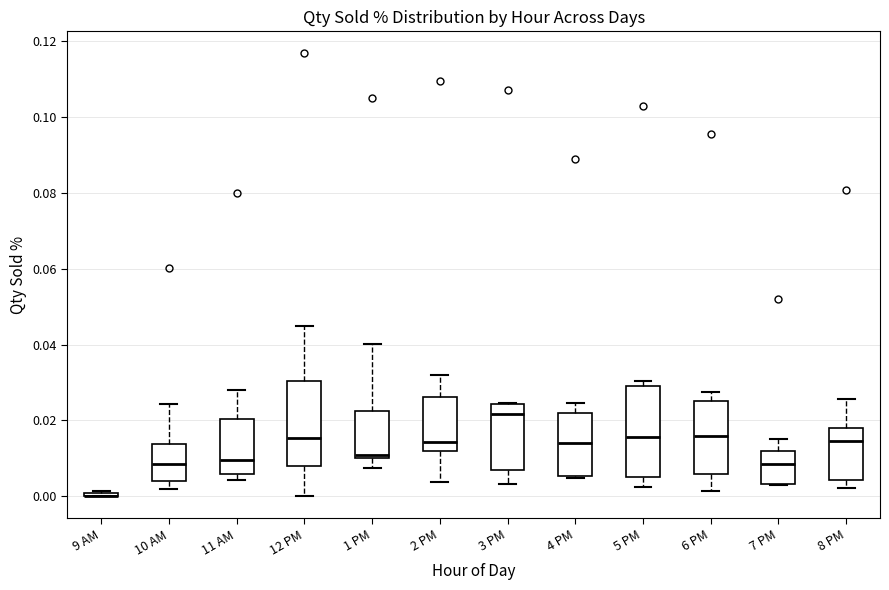

Reading left to right, read every box against the y-axis: the position of its median line, the range the box covers, and the ends of its whiskers. The values are not printed on the chart, so give them approximately, as read against the axis.

9 AM: box collapsed to a line at 0.000, whiskers 0.000 to 0.002
10 AM: median 0.008, box 0.004 to 0.014, whiskers 0.002 to 0.024
11 AM: median 0.010, box 0.006 to 0.020, whiskers 0.004 to 0.028
12 PM: median 0.016, box 0.008 to 0.030, whiskers 0.000 to 0.044
1 PM: median 0.010 (just above the box's lower edge), box 0.010 to 0.022, whiskers 0.008 to 0.040
2 PM: median 0.014, box 0.012 to 0.026, whiskers 0.004 to 0.032
3 PM: median 0.022, box 0.006 to 0.024, whiskers 0.004 to 0.024
4 PM: median 0.014, box 0.006 to 0.022, whiskers 0.004 to 0.024
5 PM: median 0.016, box 0.006 to 0.030, whiskers 0.002 to 0.030 (just above the box's upper edge)
6 PM: median 0.016, box 0.006 to 0.026, whiskers 0.002 to 0.028
7 PM: median 0.008, box 0.004 to 0.012, whiskers 0.002 to 0.016
8 PM: median 0.014, box 0.004 to 0.018, whiskers 0.002 to 0.026